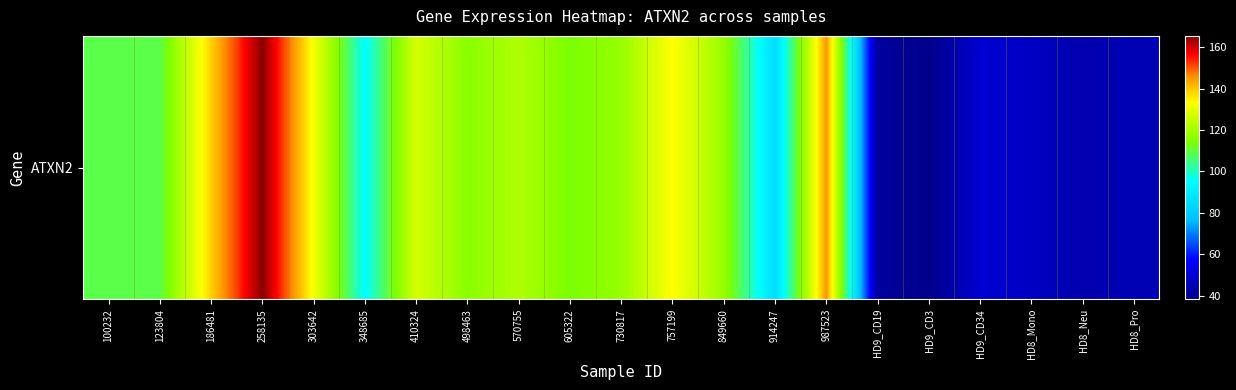

What is the sum of all values?

2097.1